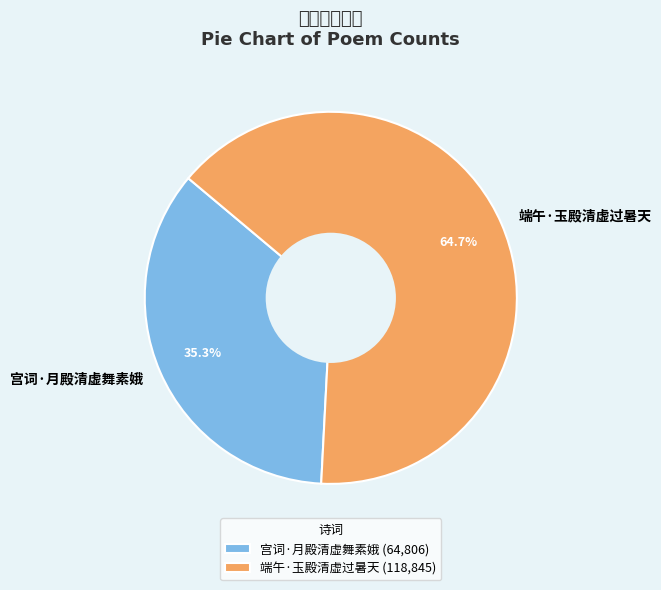

What percentage is the 端午·玉殿清虚过暑天 slice, to the nearest percent?

65%